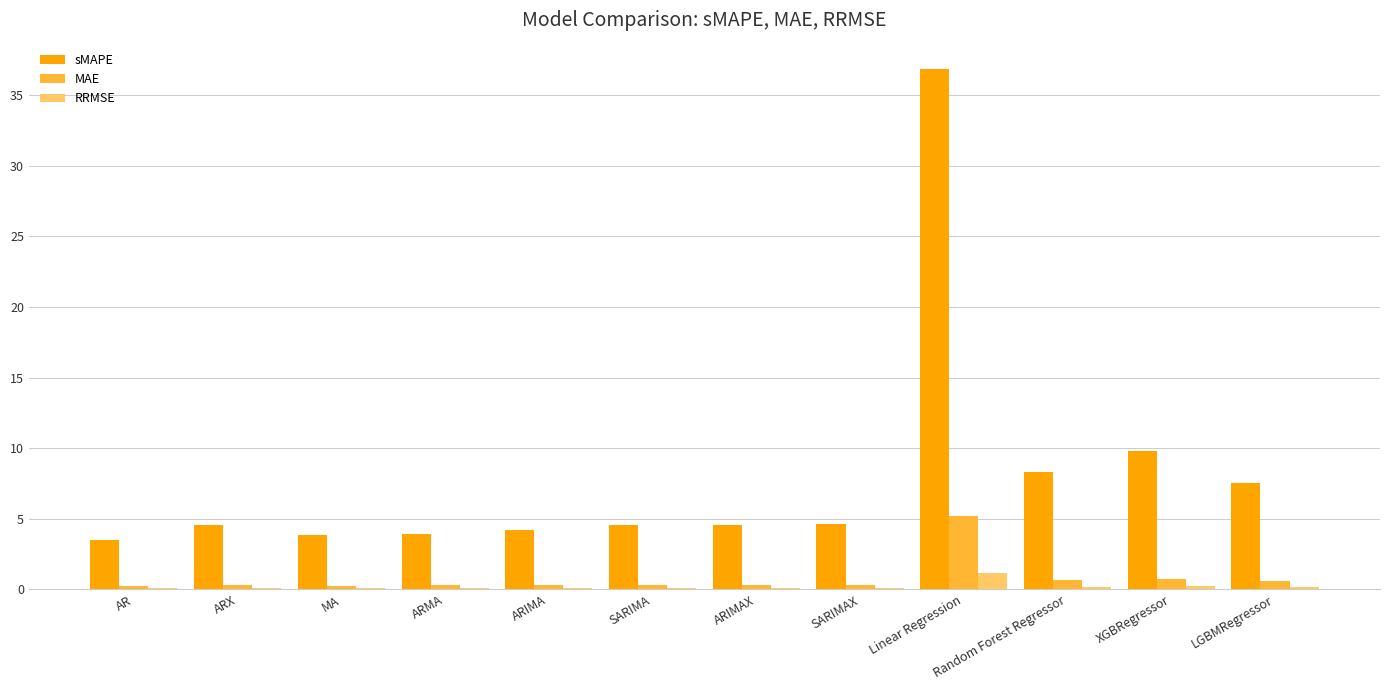

True or false: sMAPE has a value of 4.1 at Random Forest Regressor.

False